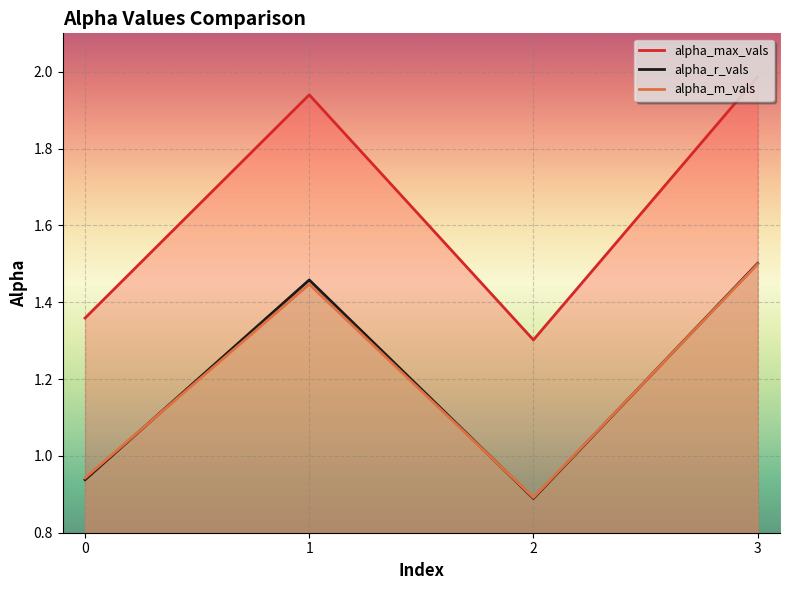

What is the sum of the alpha_max_vals values at 1 and 2?

3.2